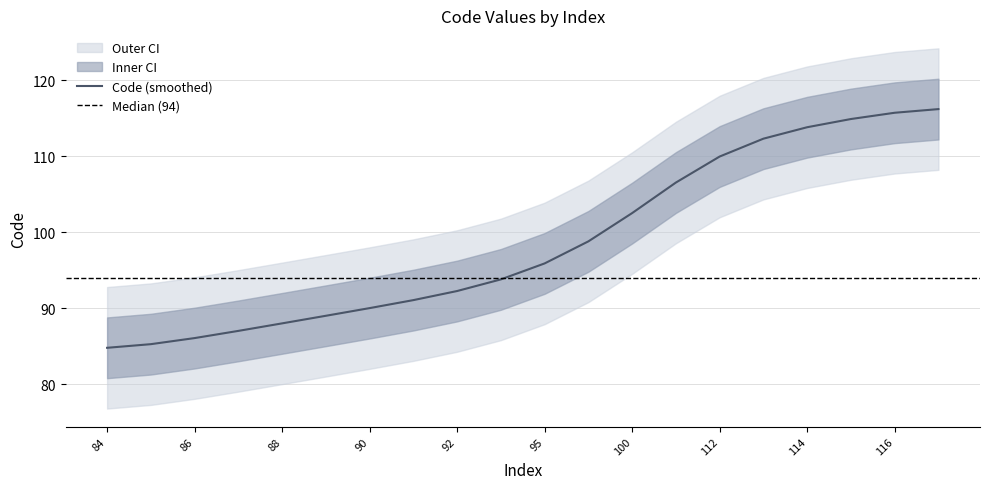

At which category does the chart reach its minimum across all series?

84